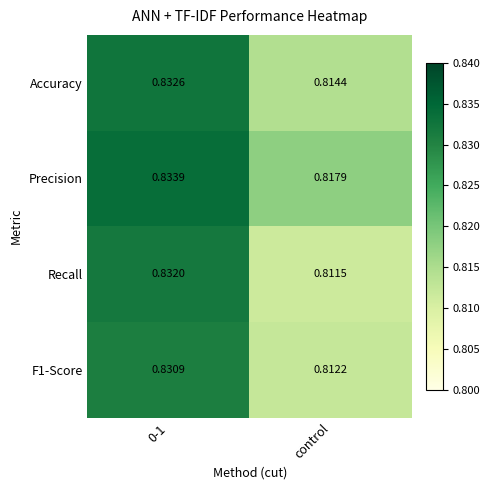

Which series has the largest range (max minus min)?

Recall